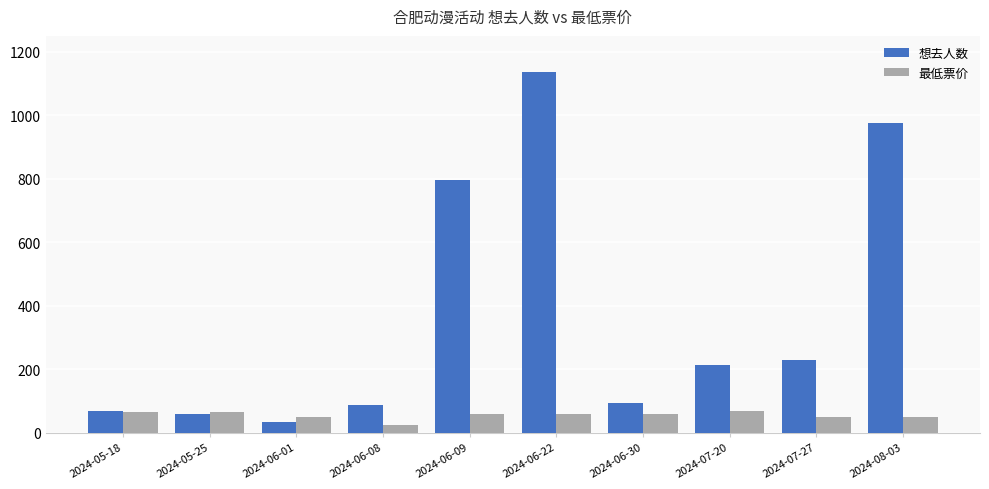

The value of 想去人数 at 2024-07-20 is 355. True or false?

False